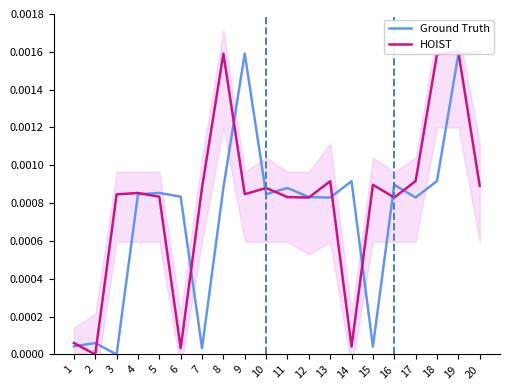

At which label is HOIST closest to 0?

2